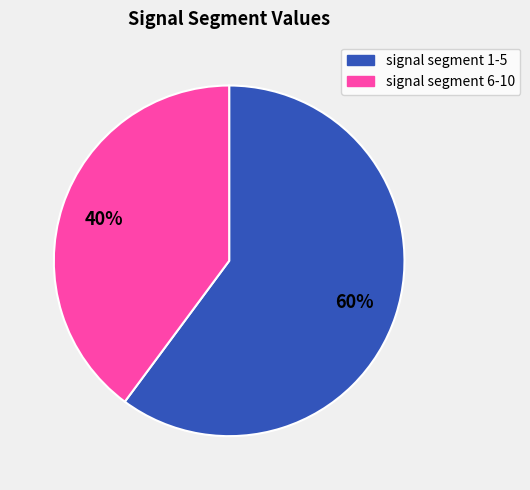

To the nearest percent, what is the difference between the largest and smallest slice percentages?

20%